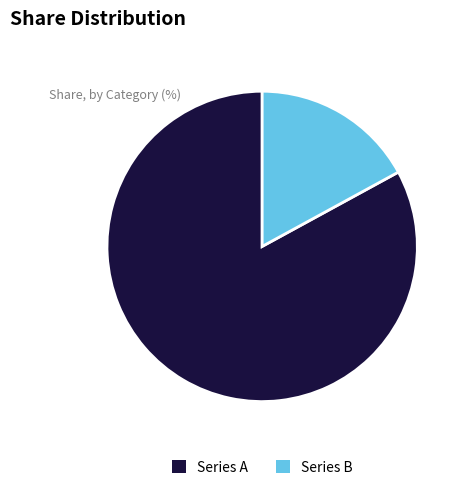

Rank the categories by value from lowest to highest.

Series B, Series A